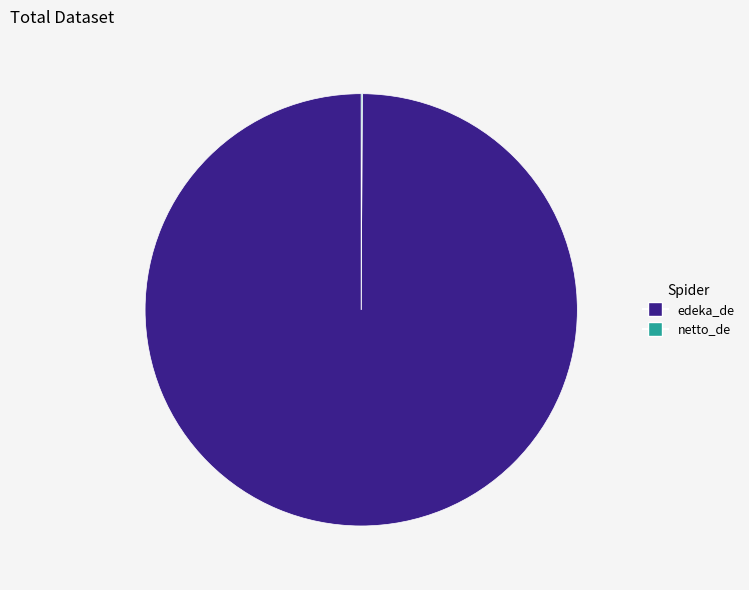

Which category has the biggest portion of the pie?

edeka_de